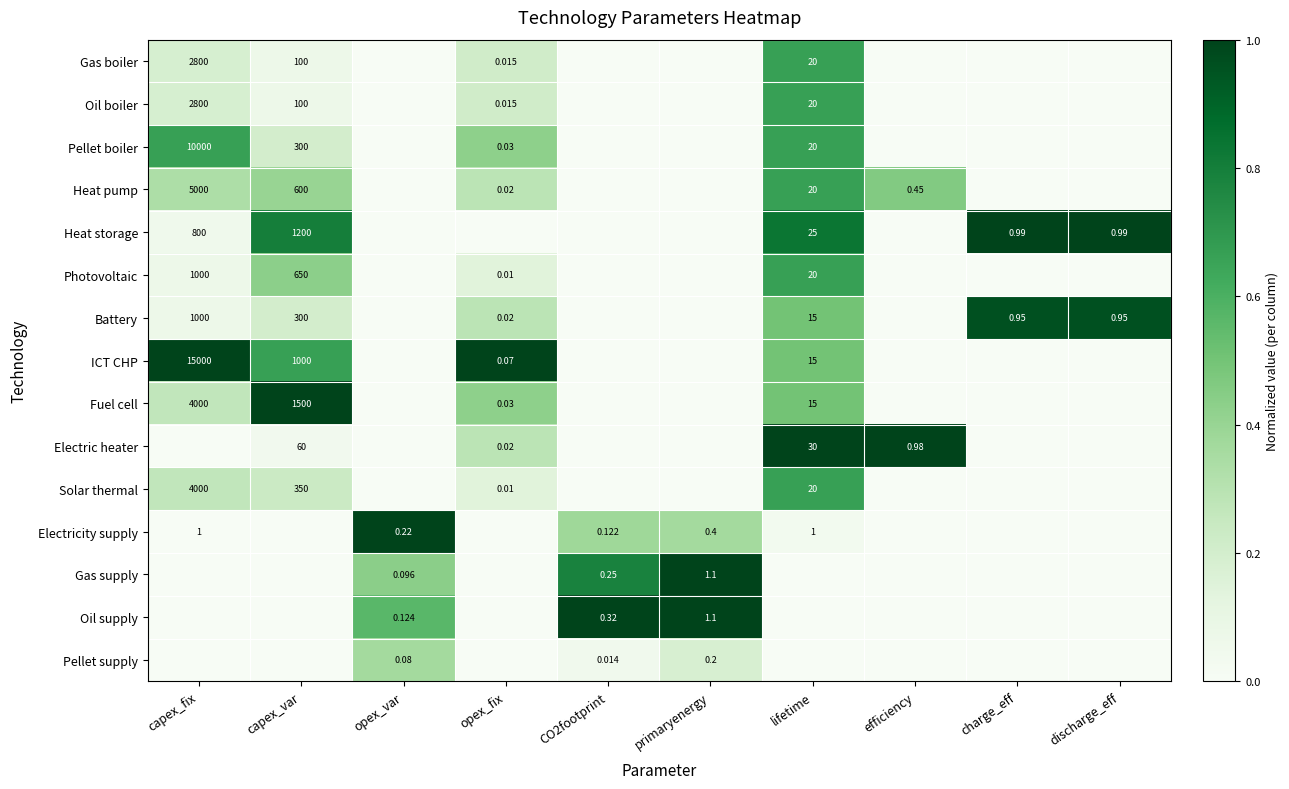

The Gas supply series shows 0.2 at CO2footprint. True or false?

False